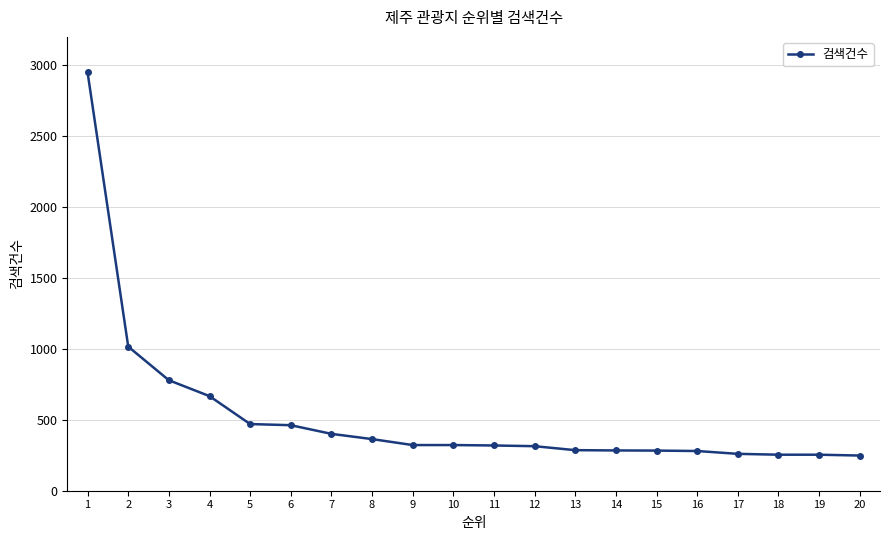

The value at 13 is 102. True or false?

False